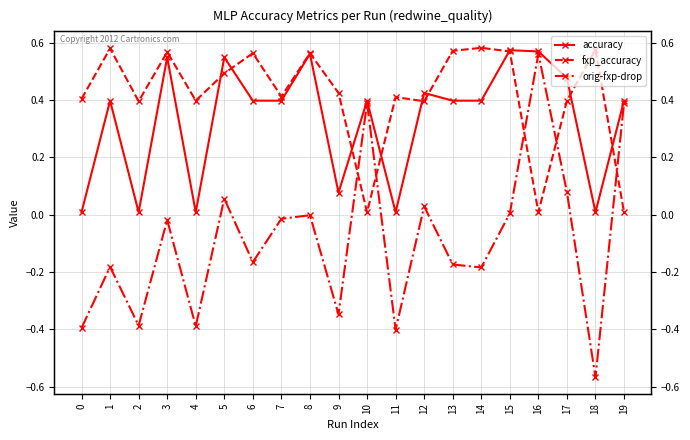

Between 8 and 5, which is larger?

8